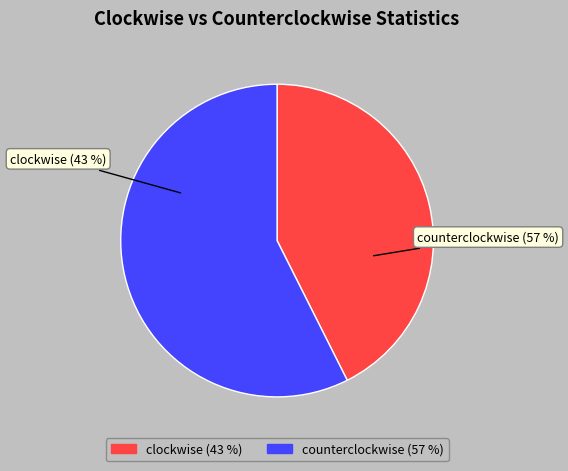

How many segments does this pie chart have?

2